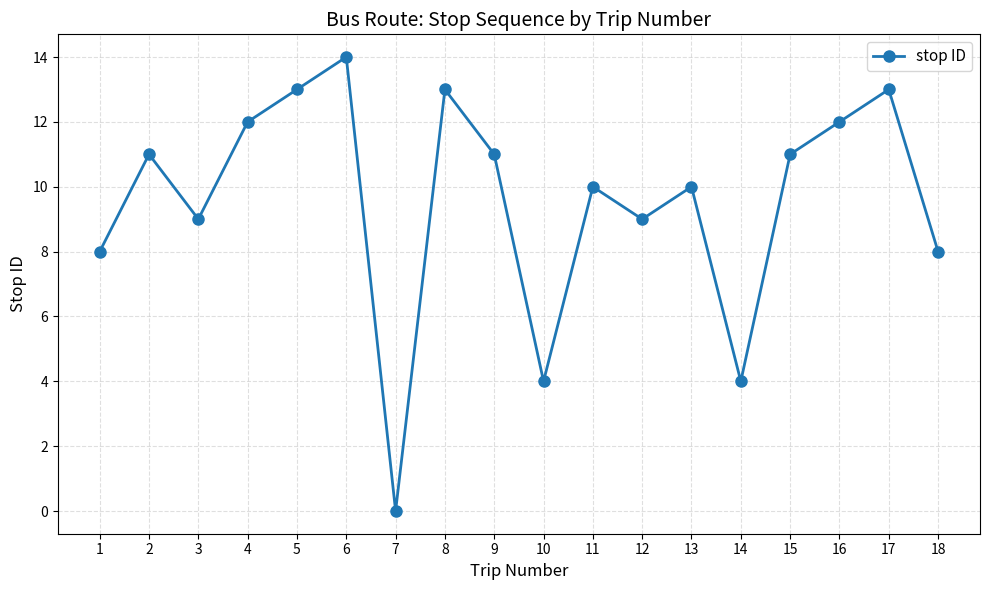

The chart shows a value of 17 at 9. True or false?

False